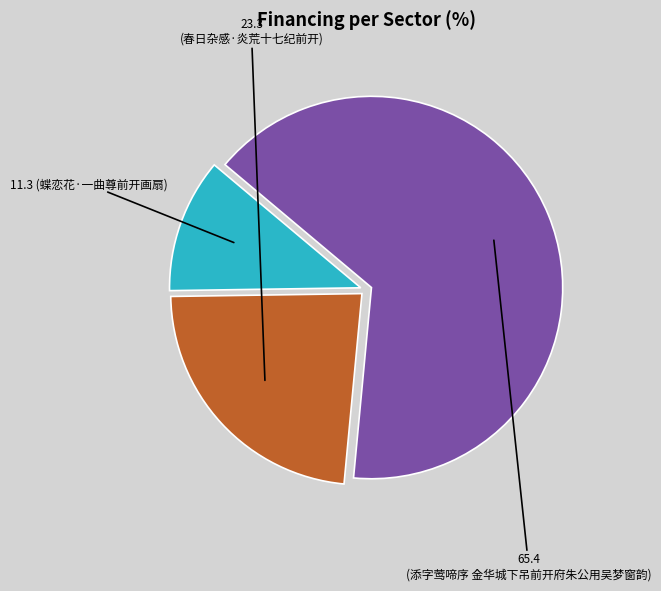

Is there any slice that represents more than half of the pie?

Yes